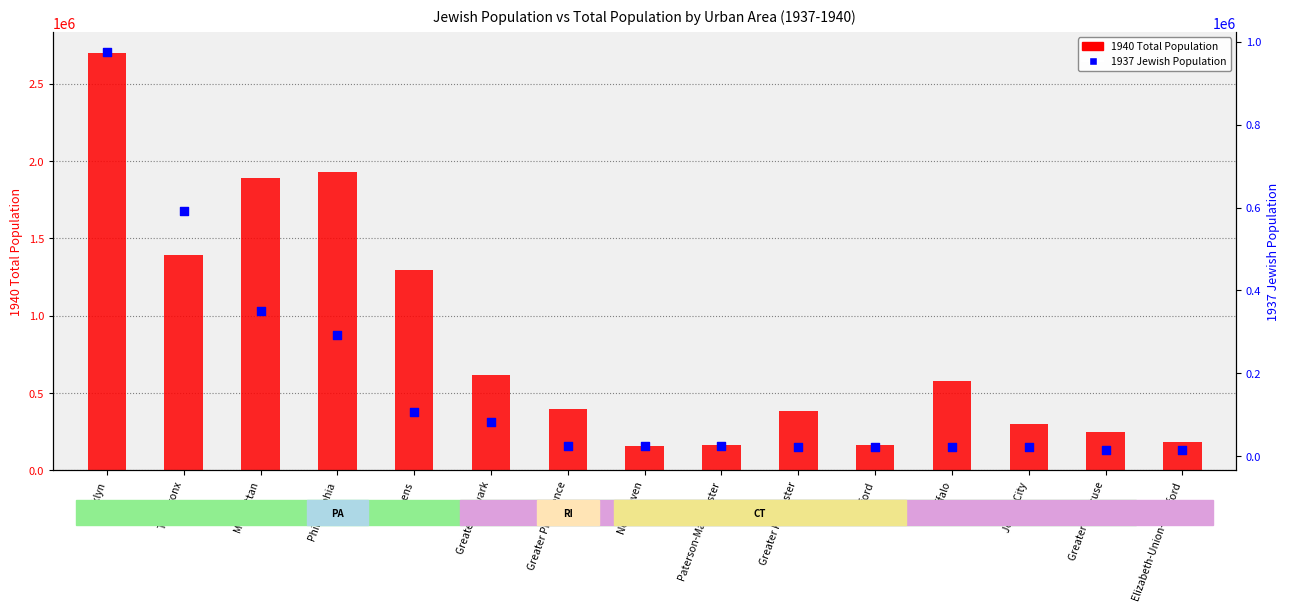

At which category is the sum across all series the highest?

Brooklyn